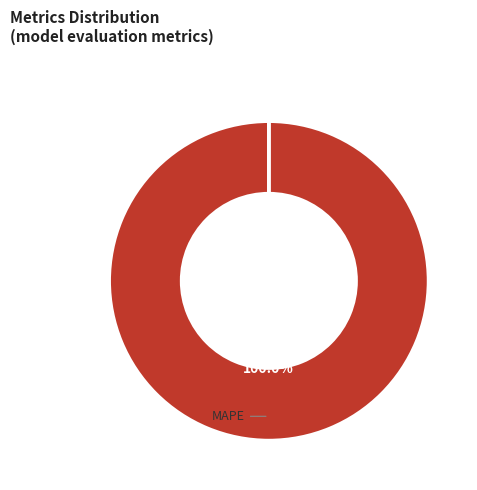

Does any single category account for the majority?

Yes